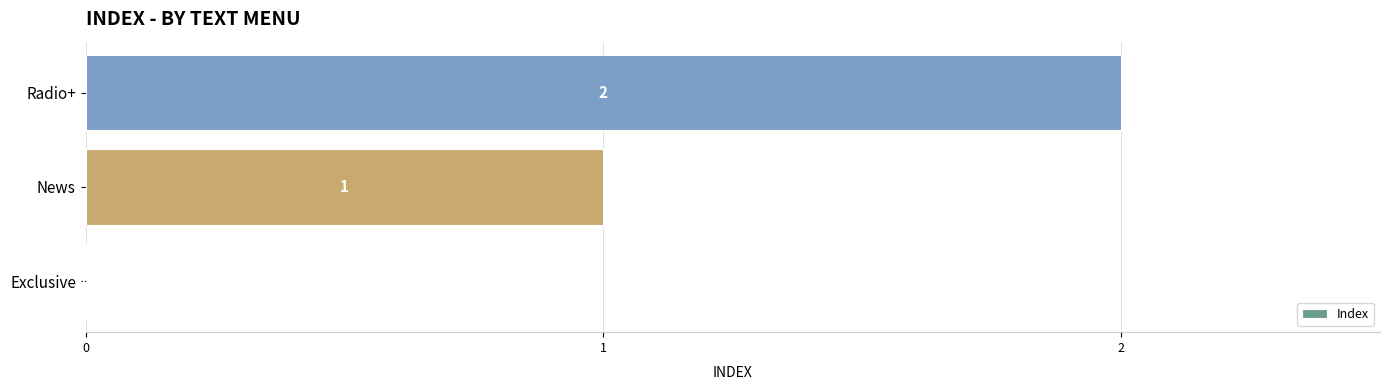

What is the sum of all values?

3